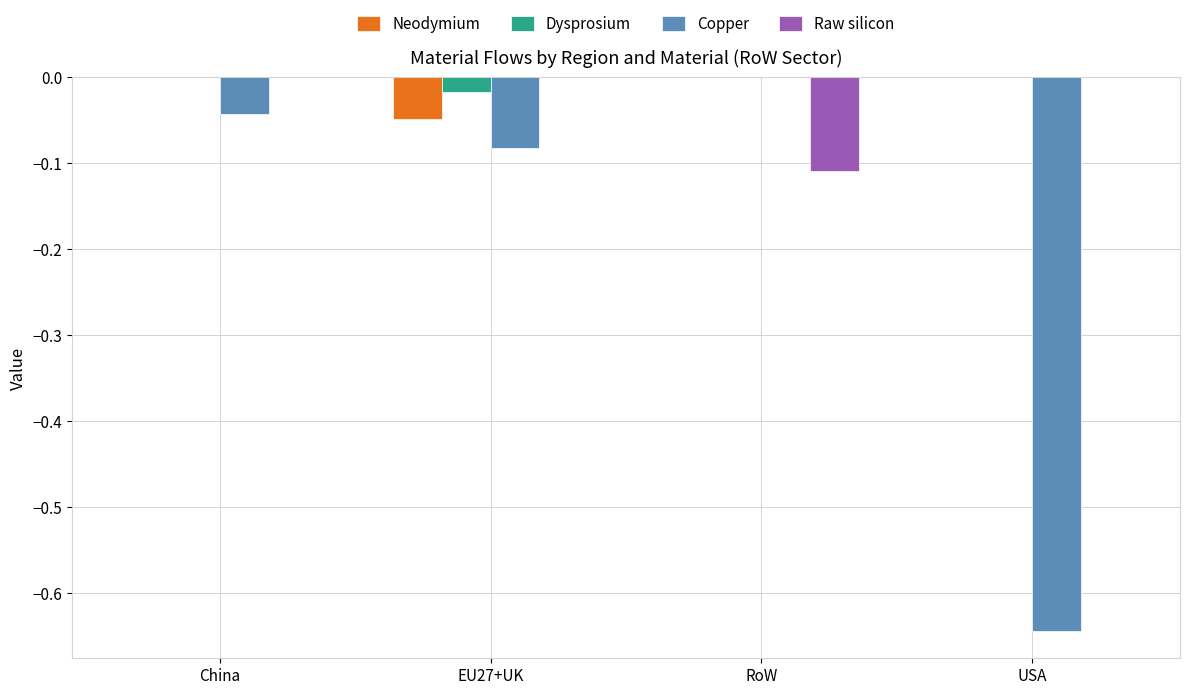

True or false: Copper has a value of 0.0 at RoW.

True